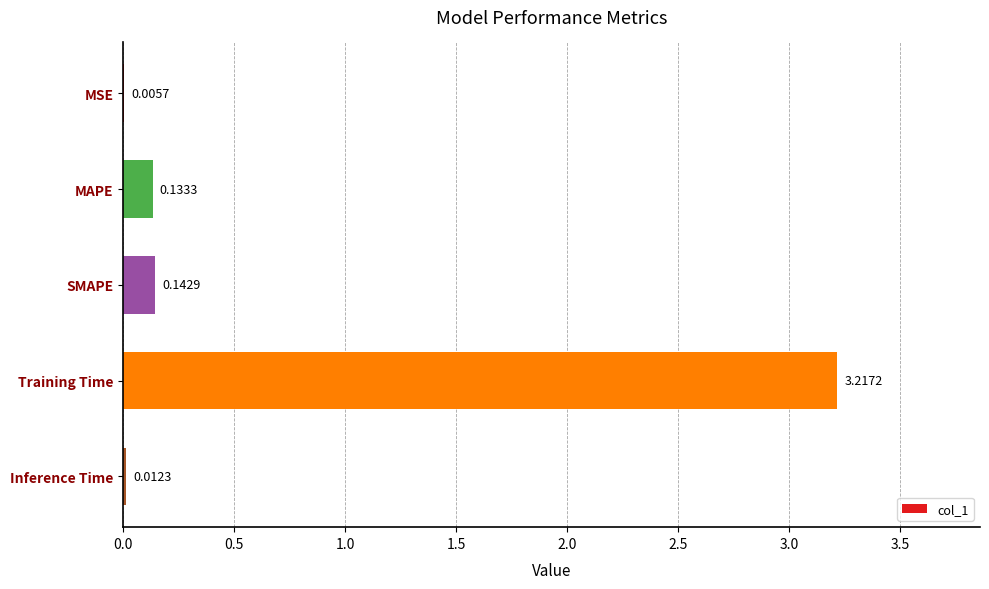

Between MSE and MAPE, which is larger?

MAPE